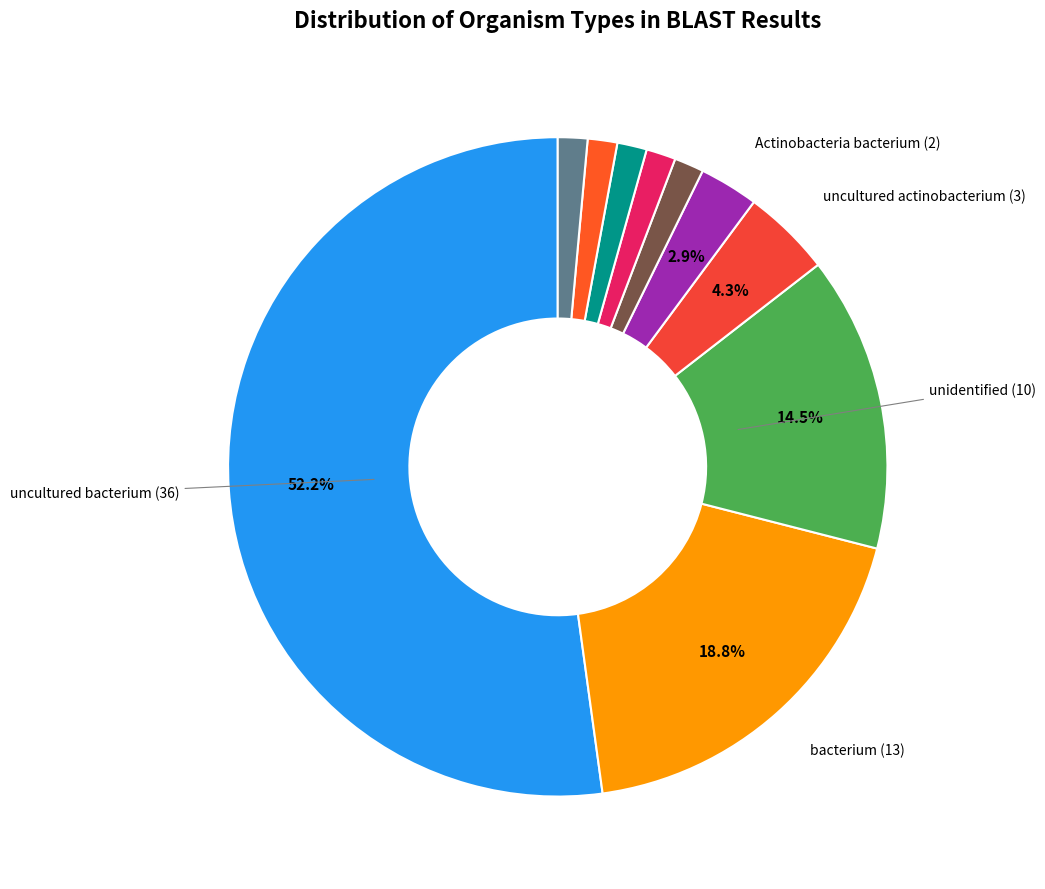

To the nearest percent, what is the difference between the largest and smallest slice percentages?

51%